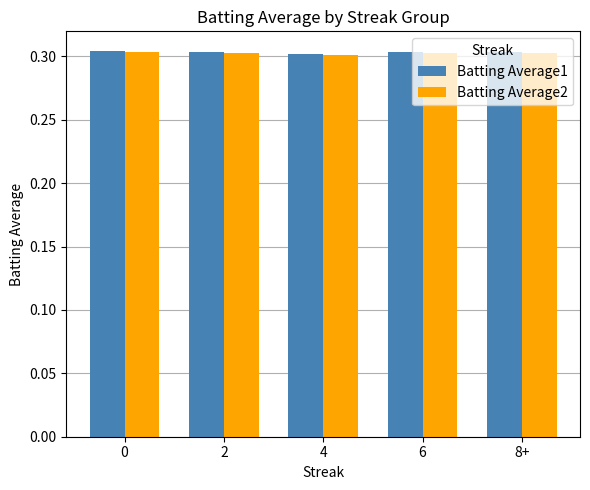

Count the Batting Average2 values in the range 0 to 1.

5